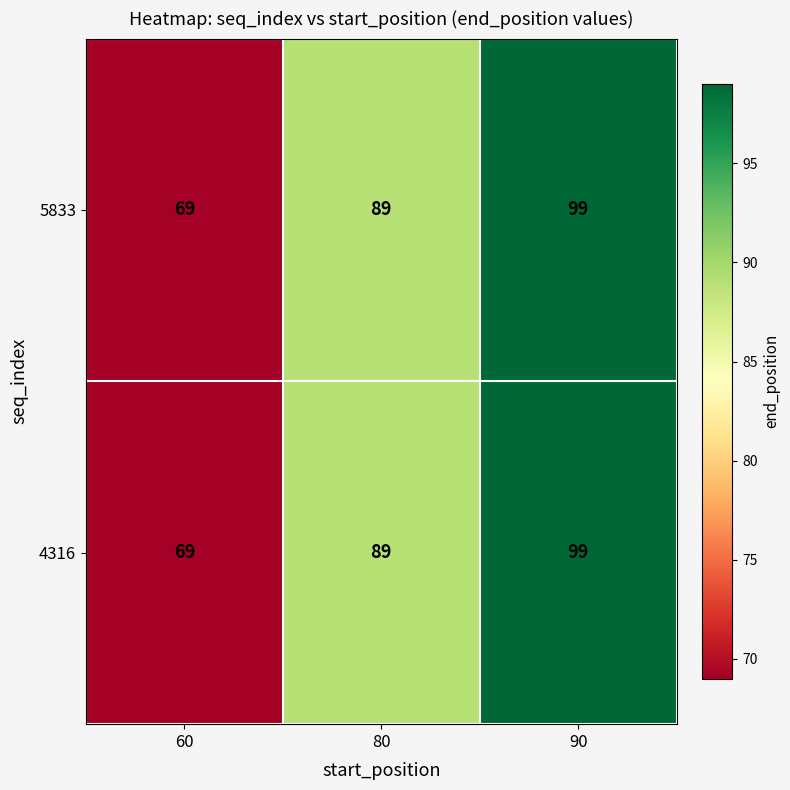

What is the sum of all 5833 values?

257